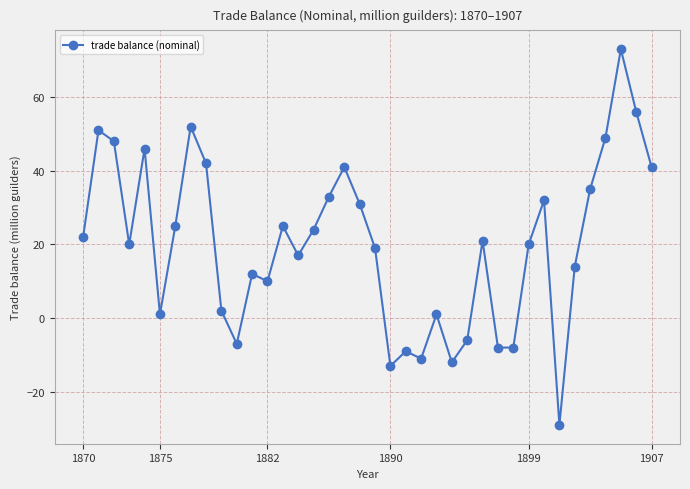

True or false: the data has more than 0 interior local peaks.

True